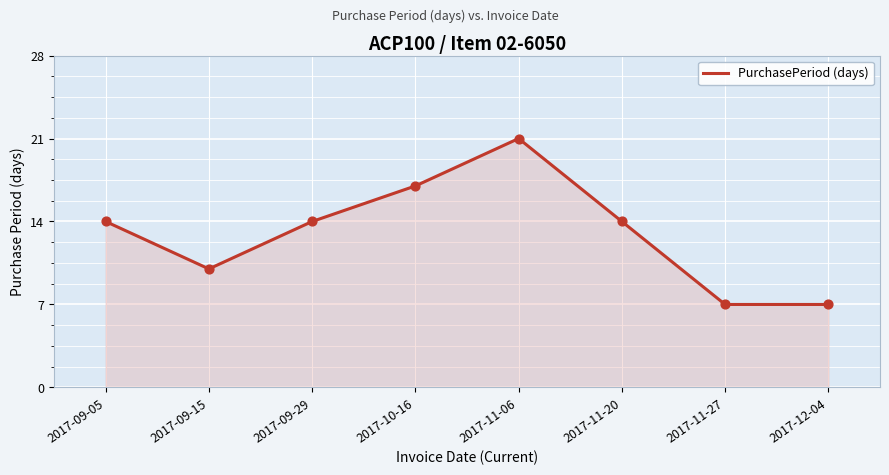

Between 2017-11-27 and 2017-09-05, which is larger?

2017-09-05